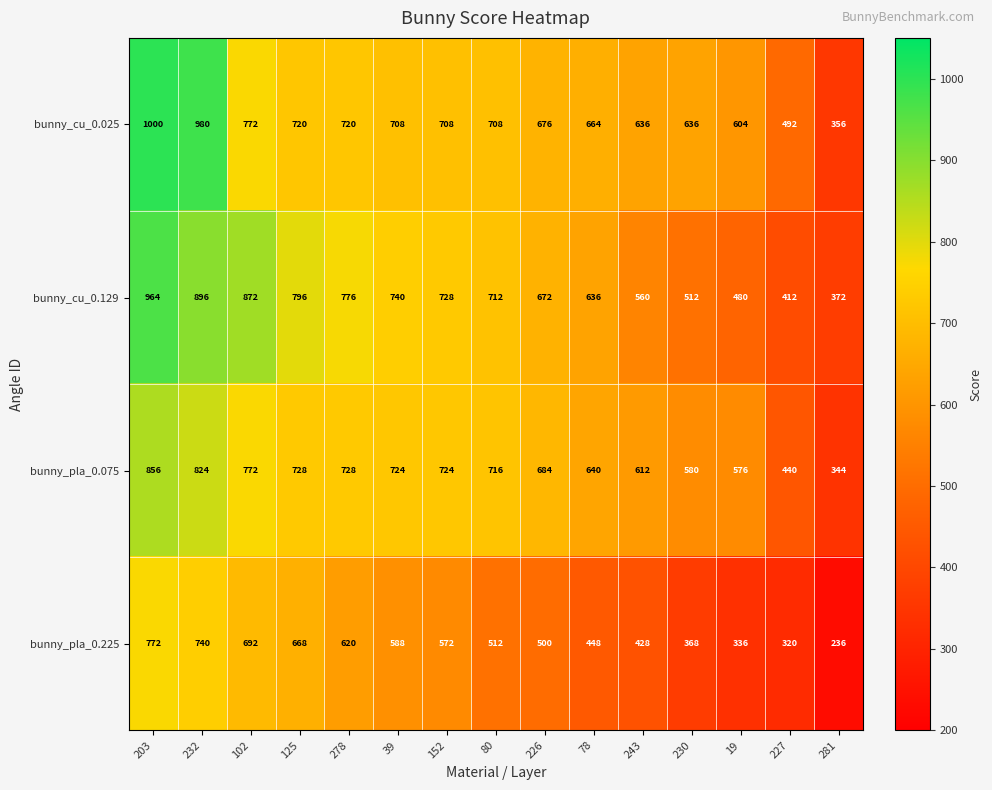

At 232, list the series in order from largest to smallest.

bunny_cu_0.025, bunny_cu_0.129, bunny_pla_0.075, bunny_pla_0.225